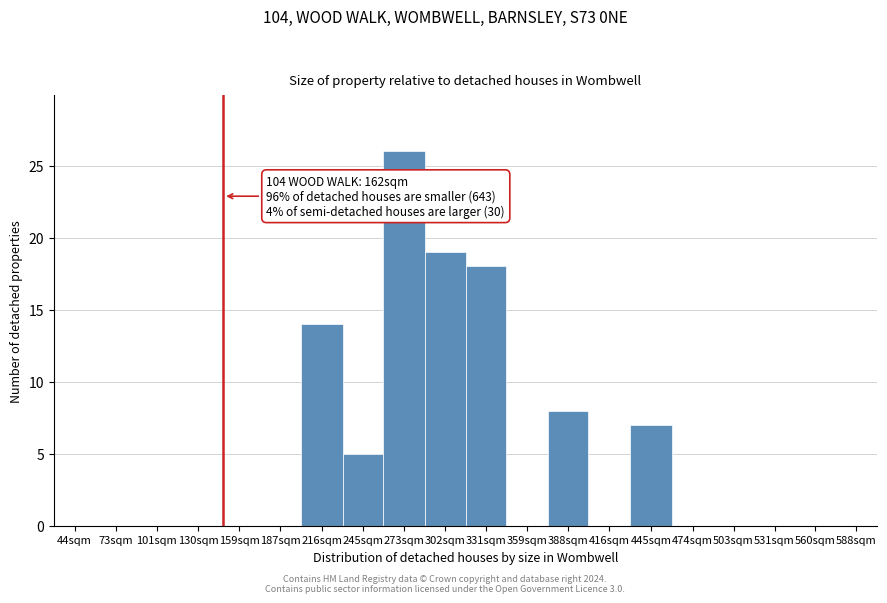

Reading left to right, list all the values displayed in this chart.

44sqm=0	73sqm=0	101sqm=0	130sqm=0	159sqm=0	187sqm=0	216sqm=14	245sqm=5	273sqm=26	302sqm=19	331sqm=18	359sqm=0	388sqm=8	416sqm=0	445sqm=7	474sqm=0	503sqm=0	531sqm=0	560sqm=0	588sqm=0